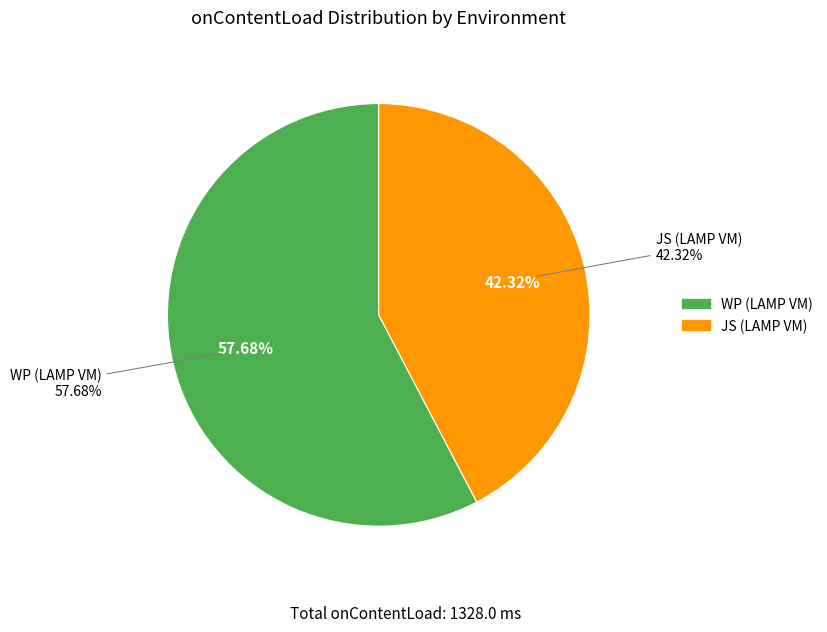

The WP (LAMP VM) slice represents 5% of the pie. True or false?

False